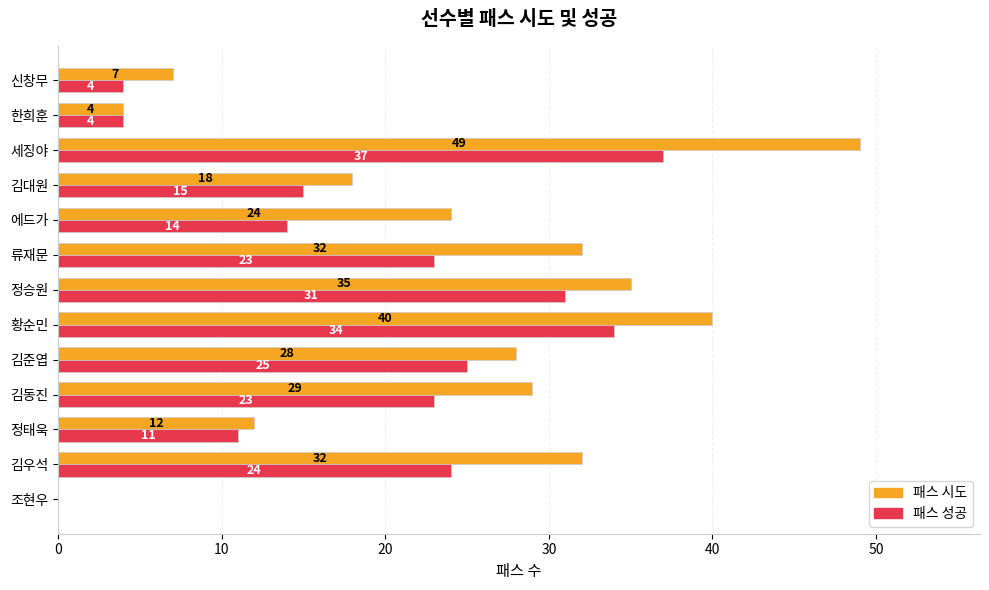

How many positive values does the 패스 시도 series have?

12